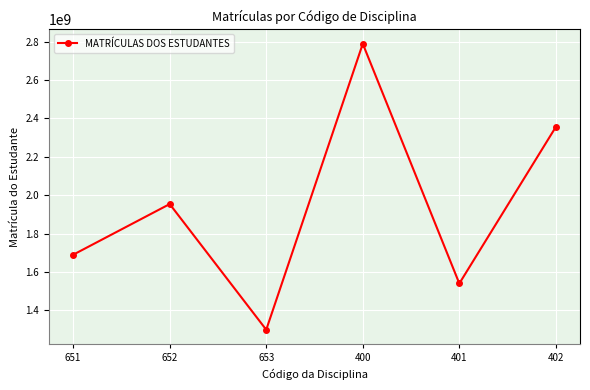

Approximately how many times larger is the value at 651 compared to 653?

1.3